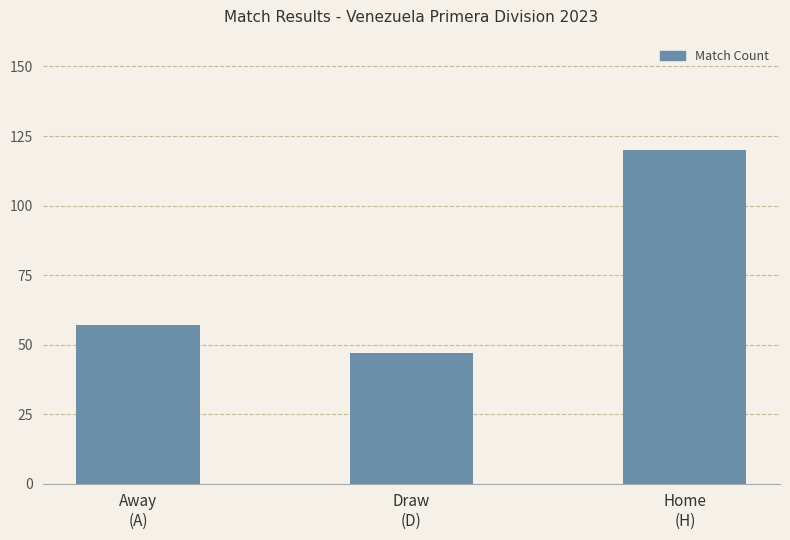

What is the label of the 3rd bar from the right?

Away
(A)